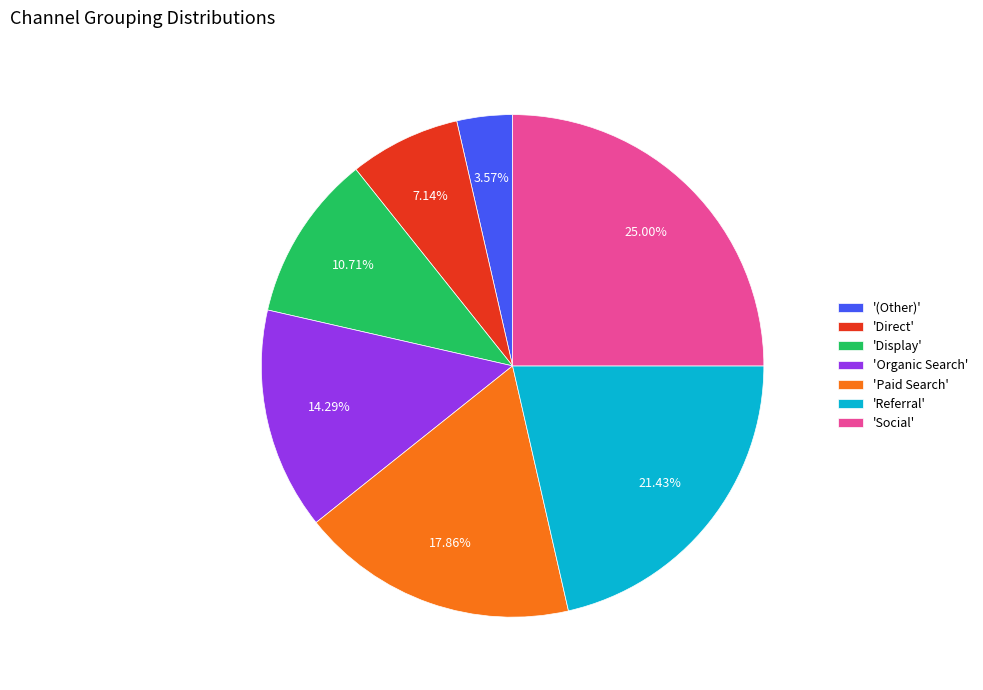

Rank the categories by value from lowest to highest.

'(Other)', 'Direct', 'Display', 'Organic Search', 'Paid Search', 'Referral', 'Social'